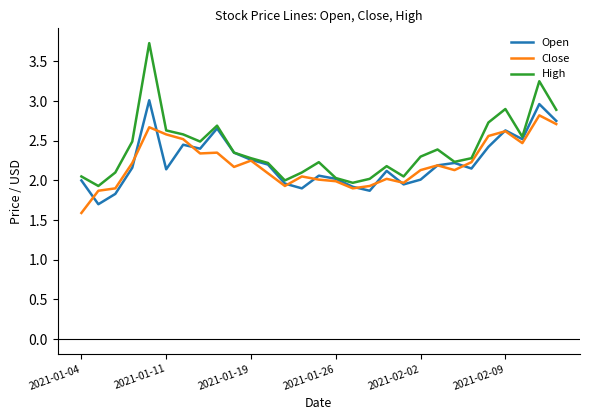

What is the maximum value shown in the chart?

3.7